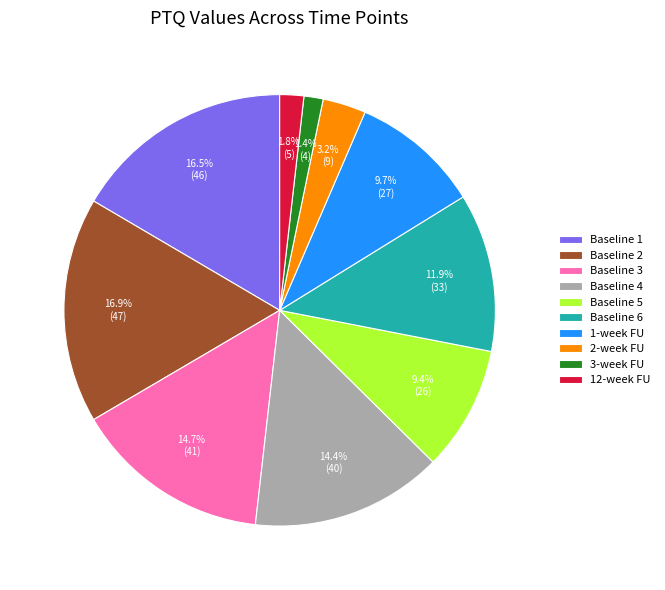

What percentage is NOT represented by Baseline 2?

83.1%